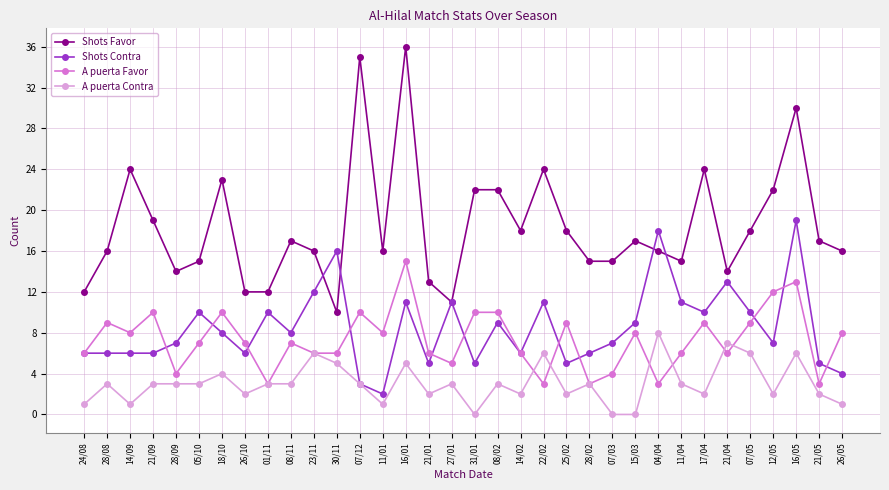

True or false: Shots Favor and A puerta Favor intersect in this chart.

False